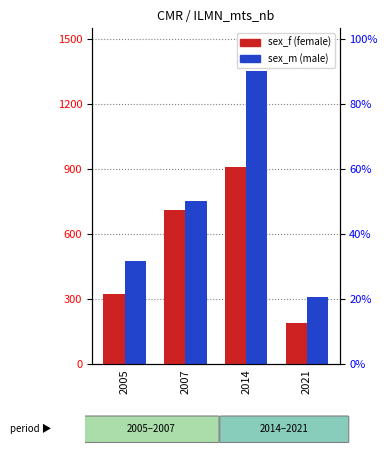

What is the difference between the sex_m (male) values at 2005 and 2007?

275.7